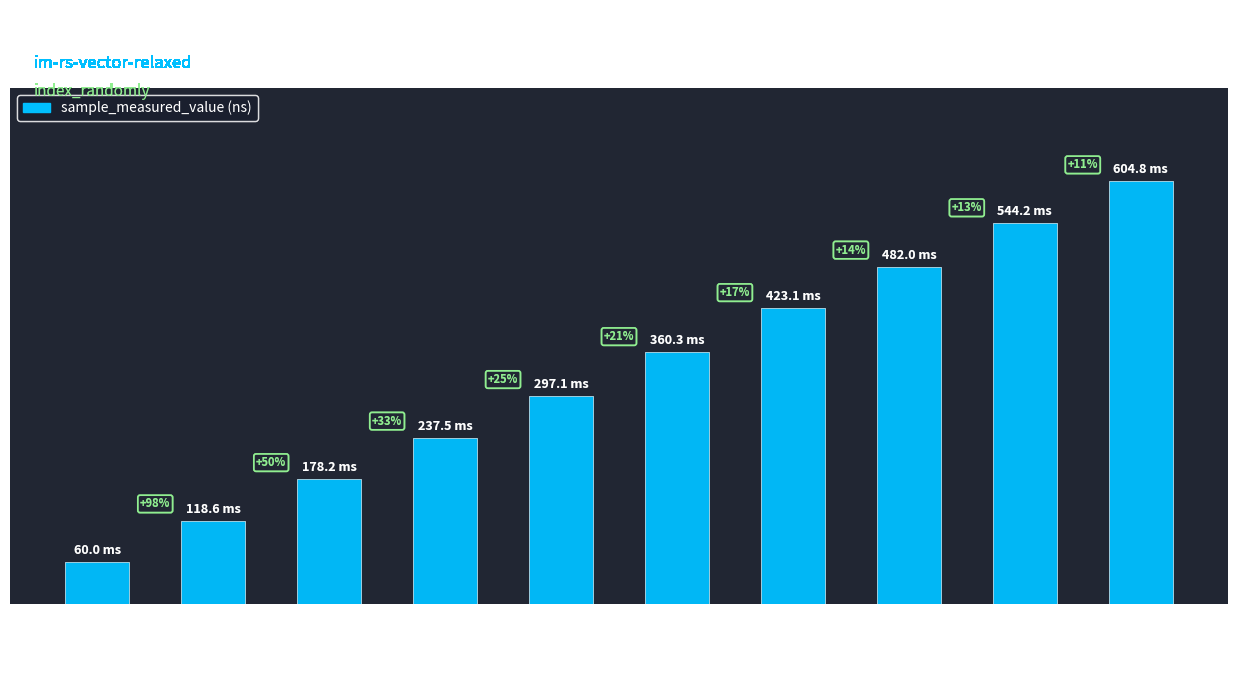

True or false: the data shows 178186366 at 633.

True